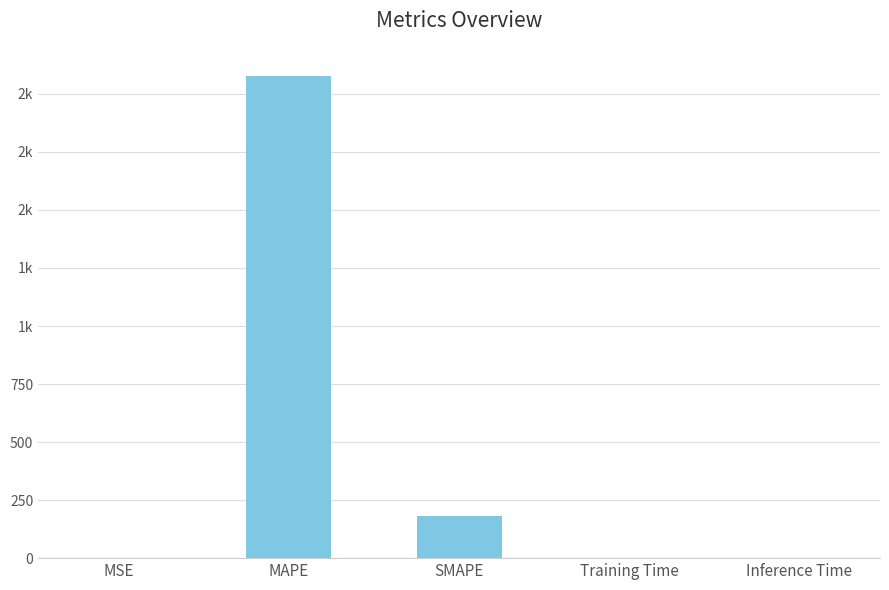

Are the bars horizontal?

No